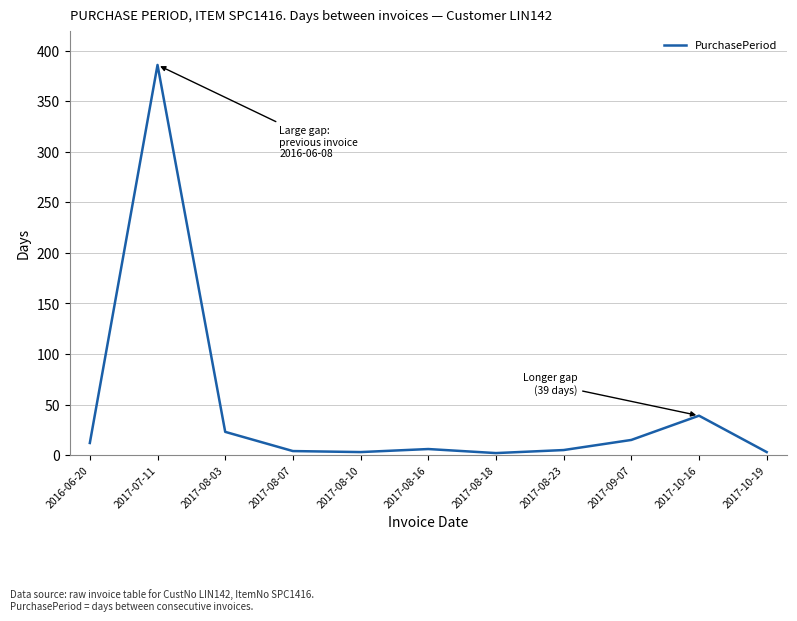

What position from the left is 2017-07-11?

2